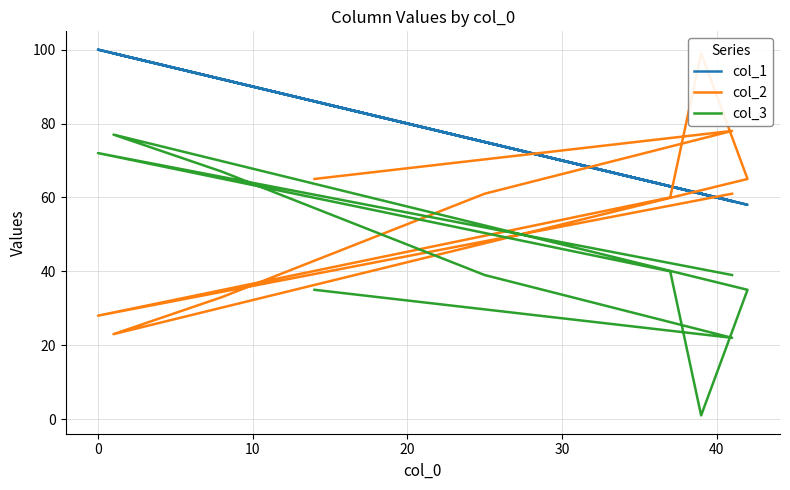

Does the chart have visible grid lines?

Yes